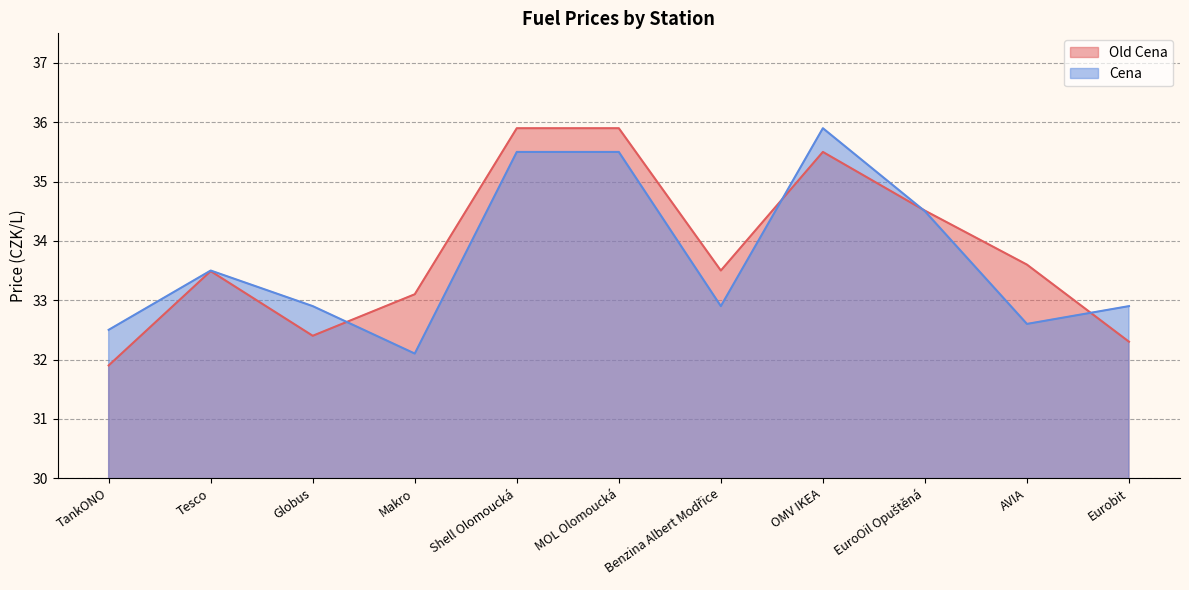

List the series in order of their peak value, highest first.

Old Cena, Cena